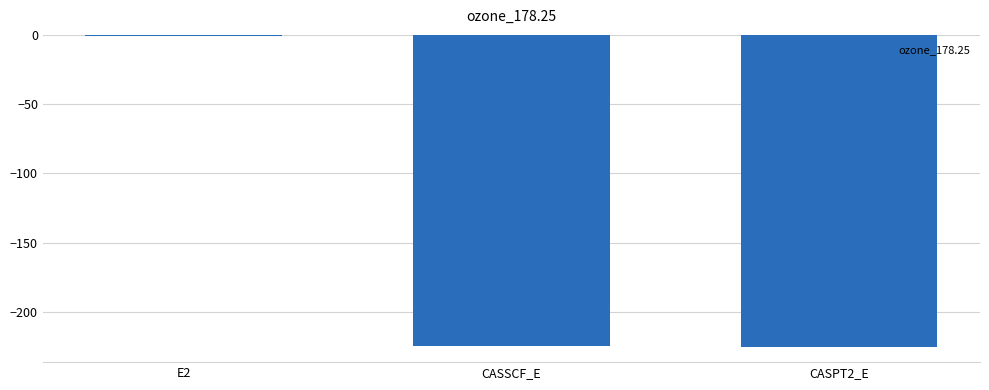

Which label corresponds to the largest value in the chart?

E2